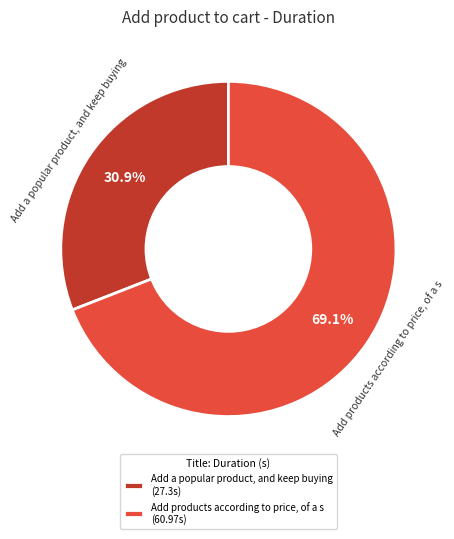

What is the smallest slice in the pie chart?

Add a popular product, and keep buying